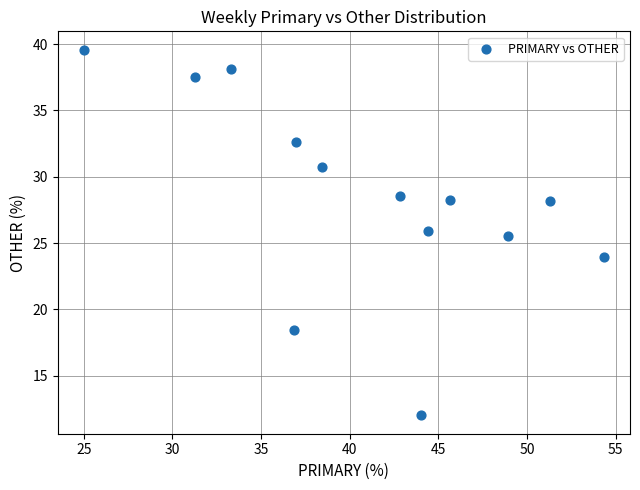

What Y value in the scatter plot is closest to 25?

25.5